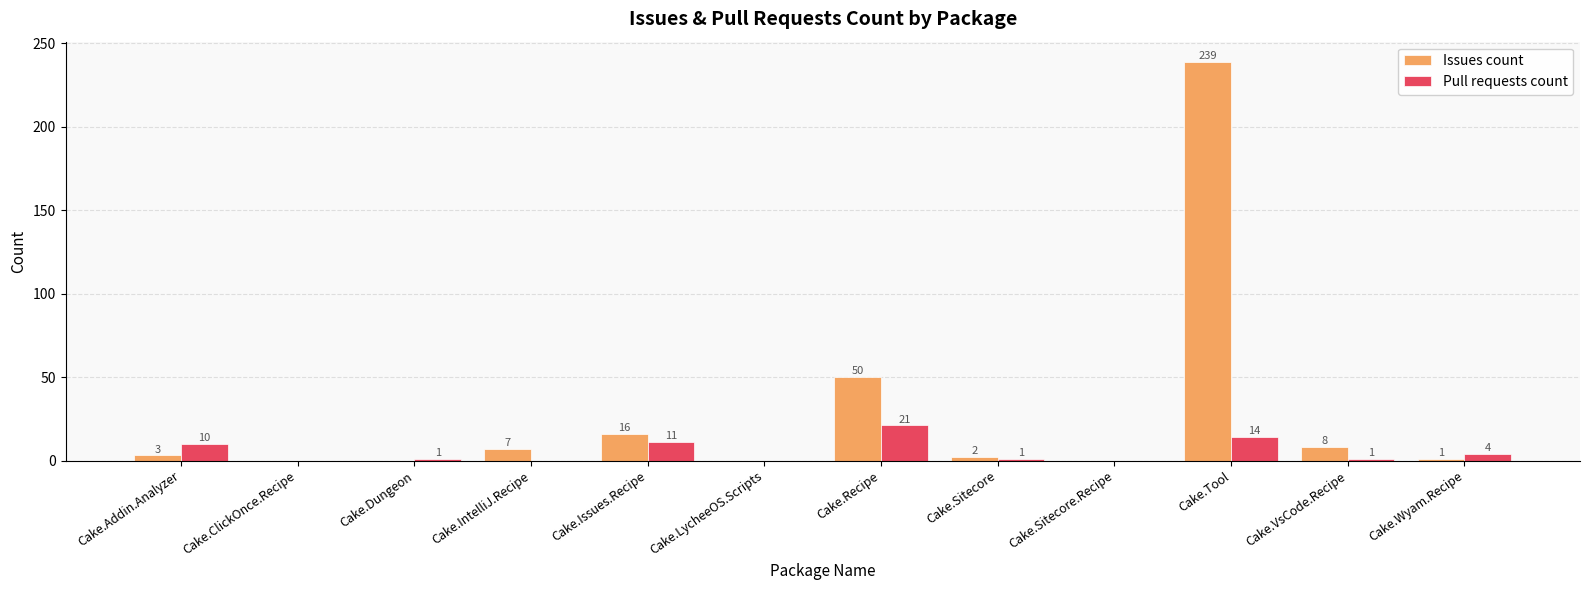

The Pull requests count series shows 4 at Cake.Wyam.Recipe. True or false?

True